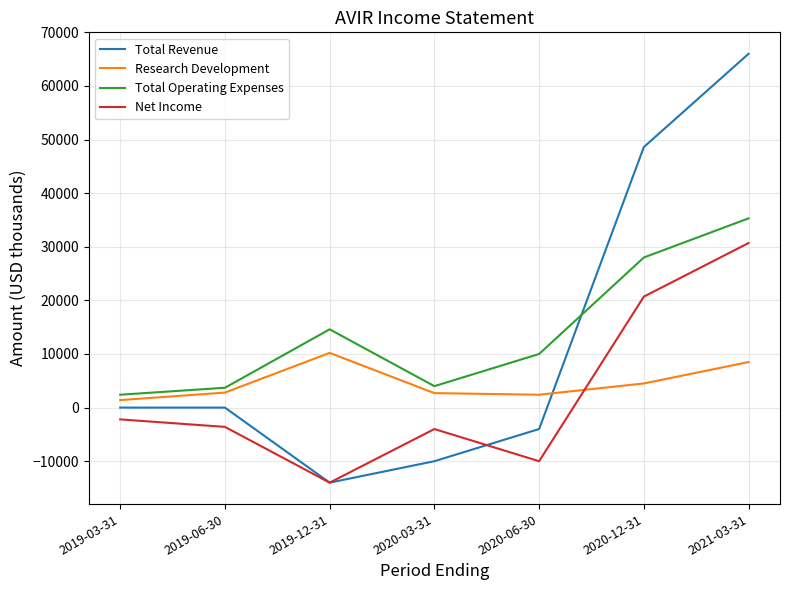

Is this an area chart (filled region under the line)?

No